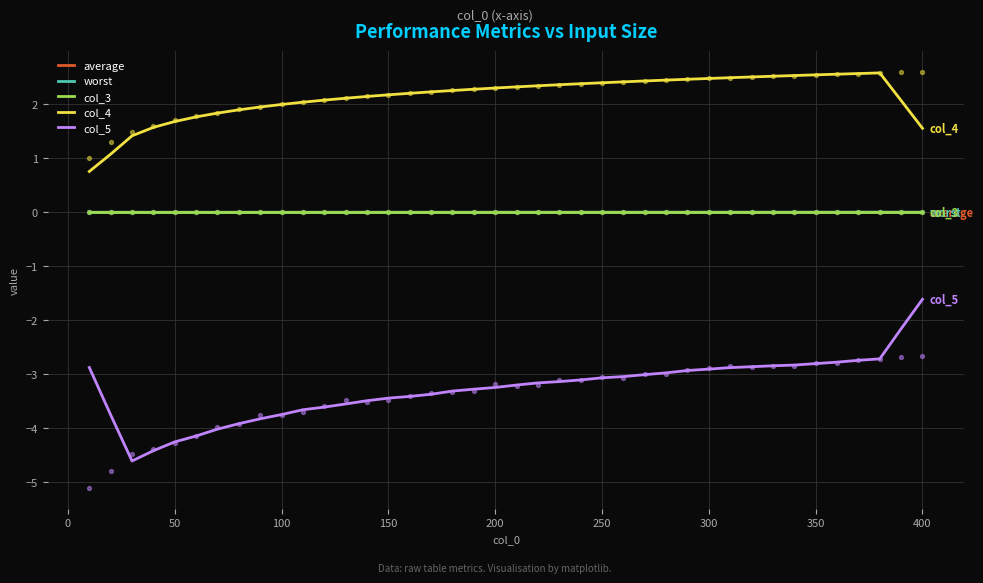

What are all the series names shown in the legend?

average, worst, col_3, col_4, col_5